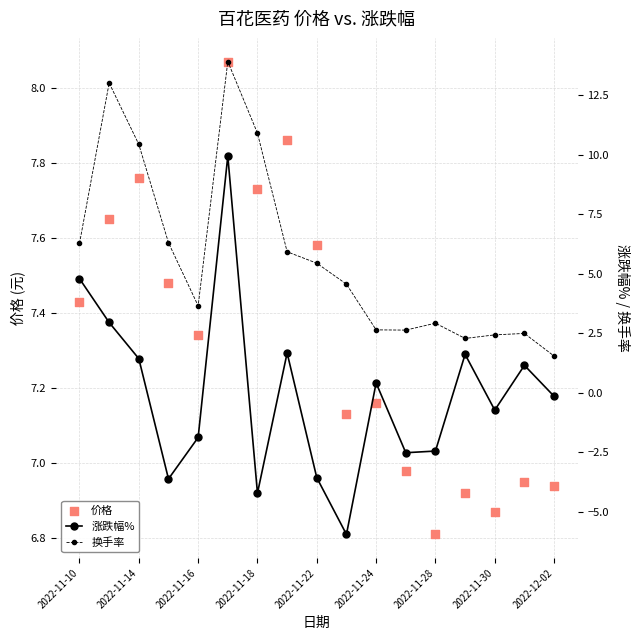

Is the value of 涨跌幅% at 13 greater than the value of 换手率 at 10?

No